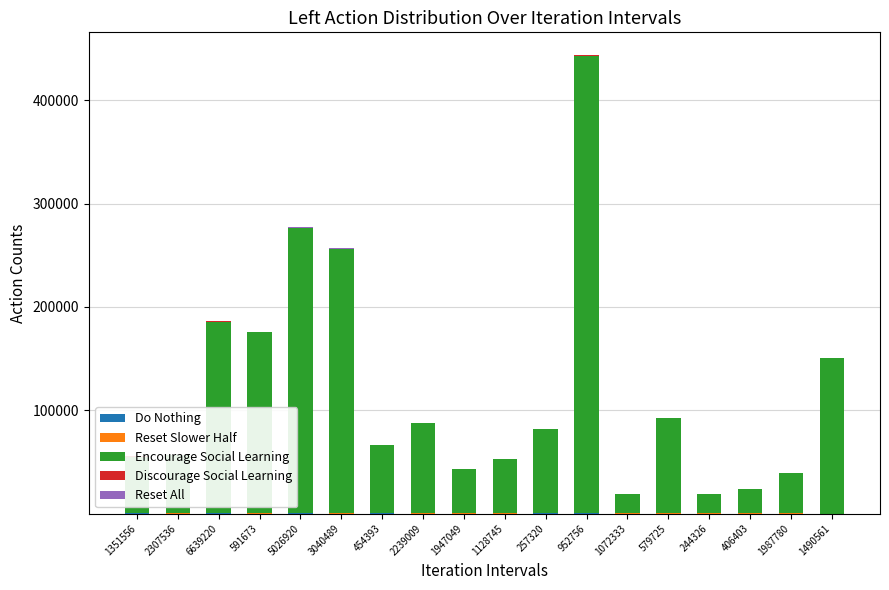

Are the bars horizontal?

No